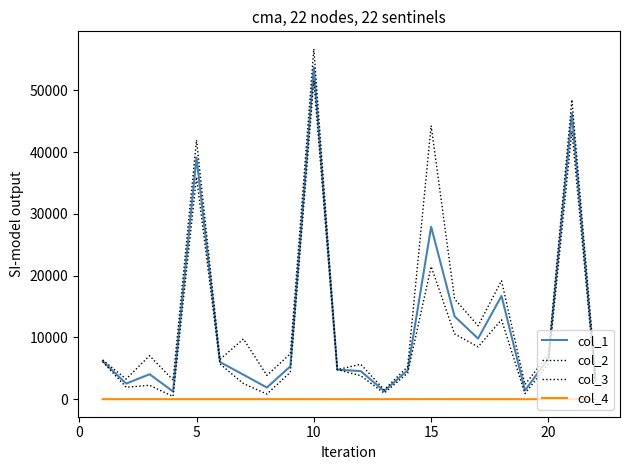

Does the chart display data point markers on the line(s)?

No